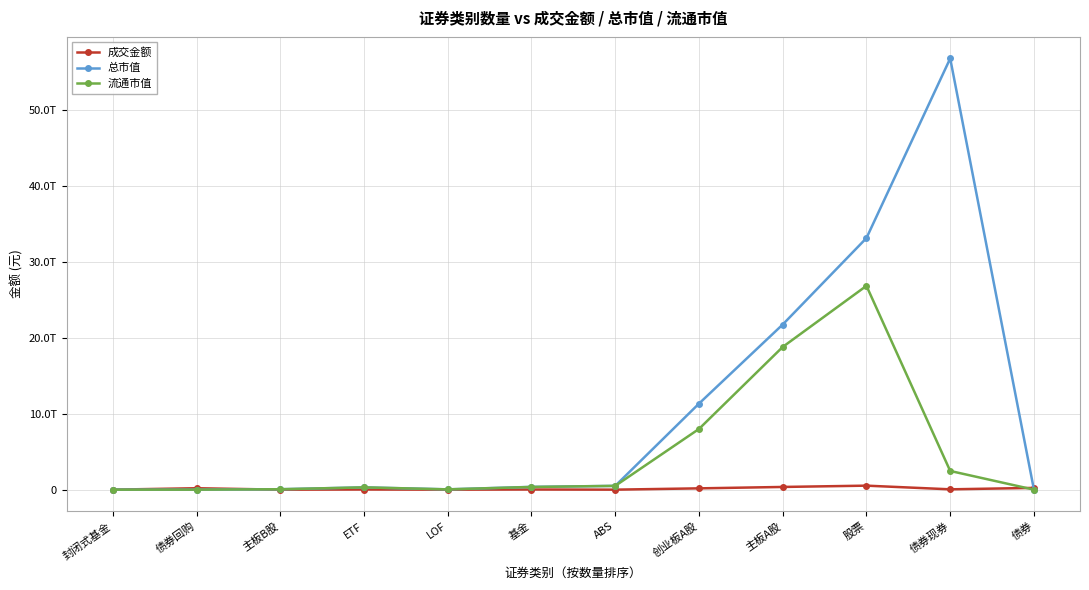

At which category is the sum across all series the highest?

股票